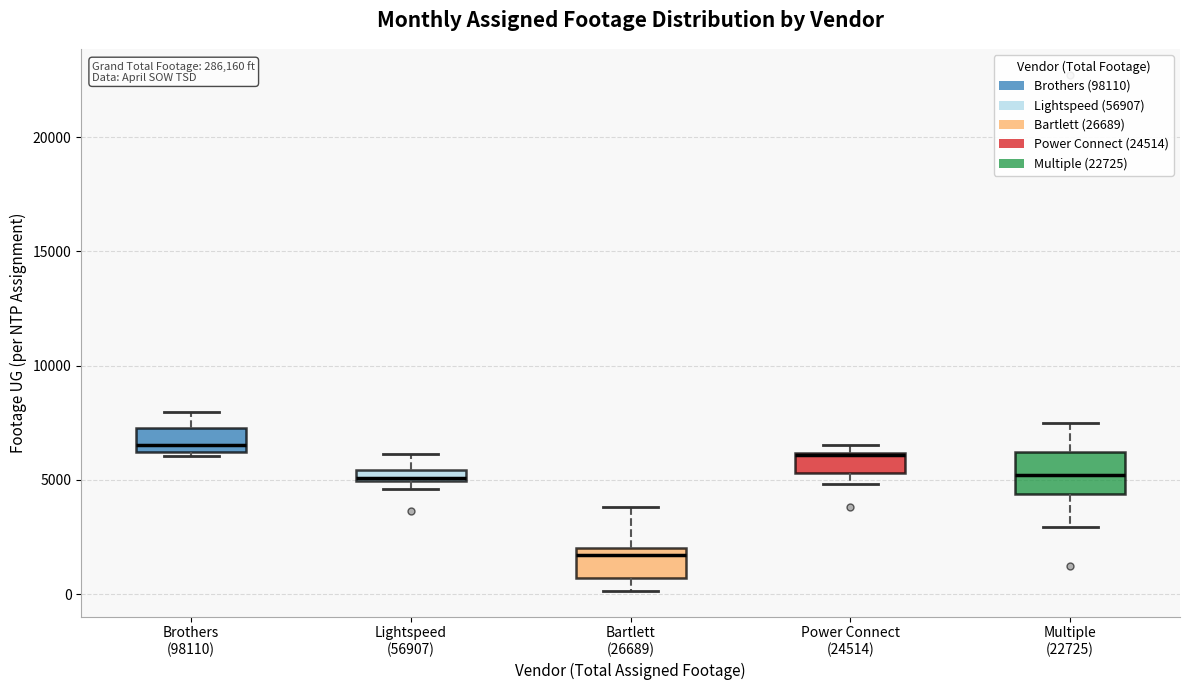

Which box's median line is the lowest?

Bartlett (26689)